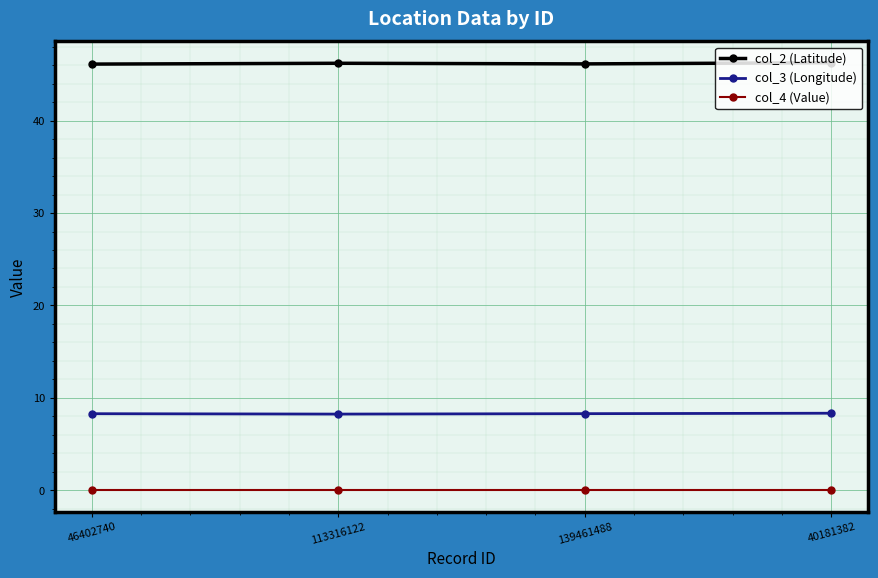

Rank the series by their maximum value, from highest to lowest.

col_2 (Latitude), col_3 (Longitude), col_4 (Value)